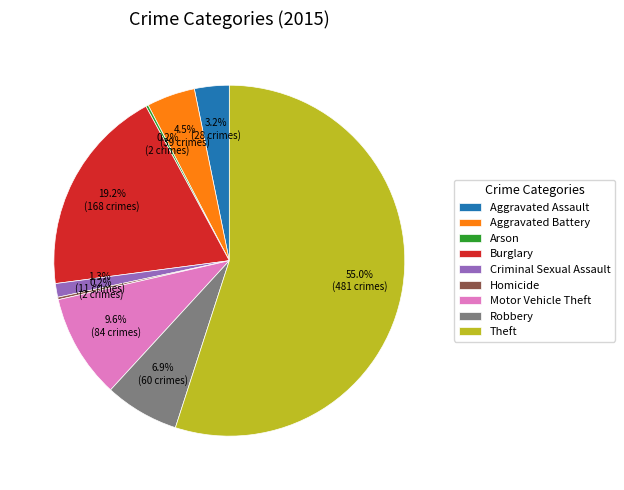

Between Motor Vehicle Theft and Burglary, which is larger?

Burglary